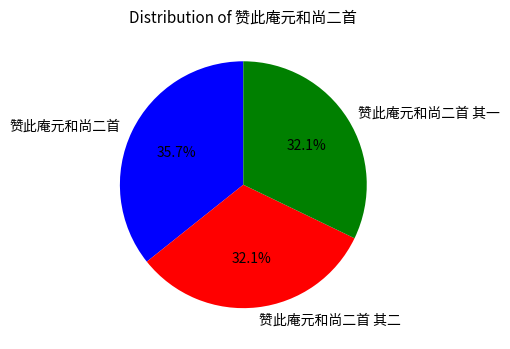

What percentage is the 赞此庵元和尚二首 其一 slice, to the nearest percent?

32%